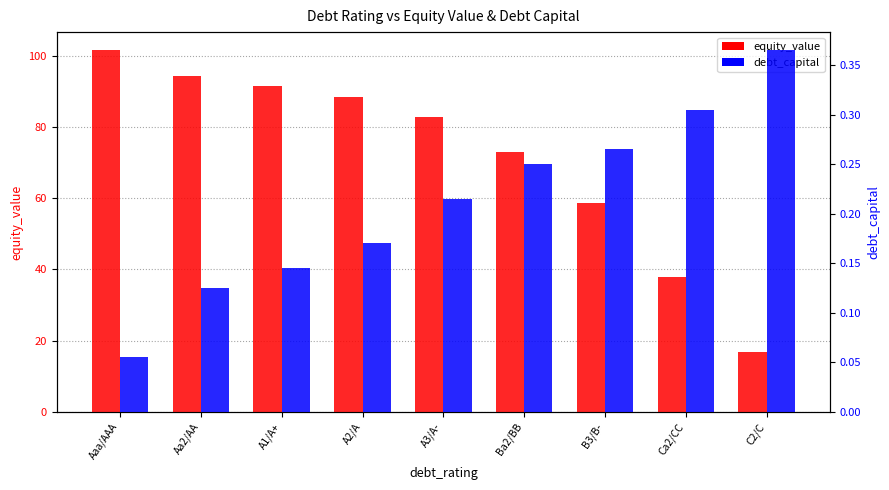

Reading left to right, what are all the values shown in this chart?

equity_value: 101.6	94.3	91.6	88.5	82.9	73.1	58.6	38.0	16.8
debt_capital: 0.1	0.1	0.1	0.2	0.2	0.2	0.3	0.3	0.4